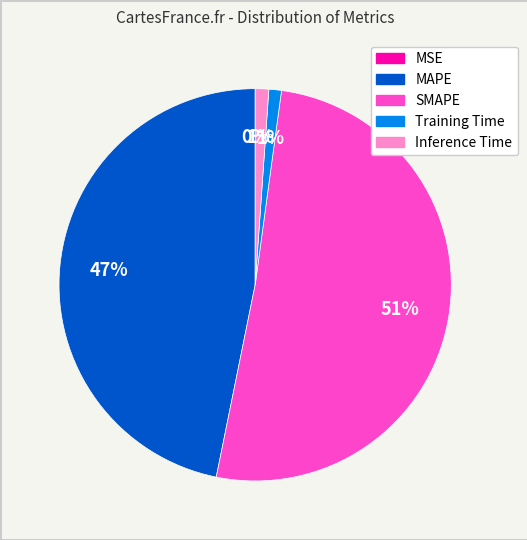

Which category accounts for the majority?

SMAPE